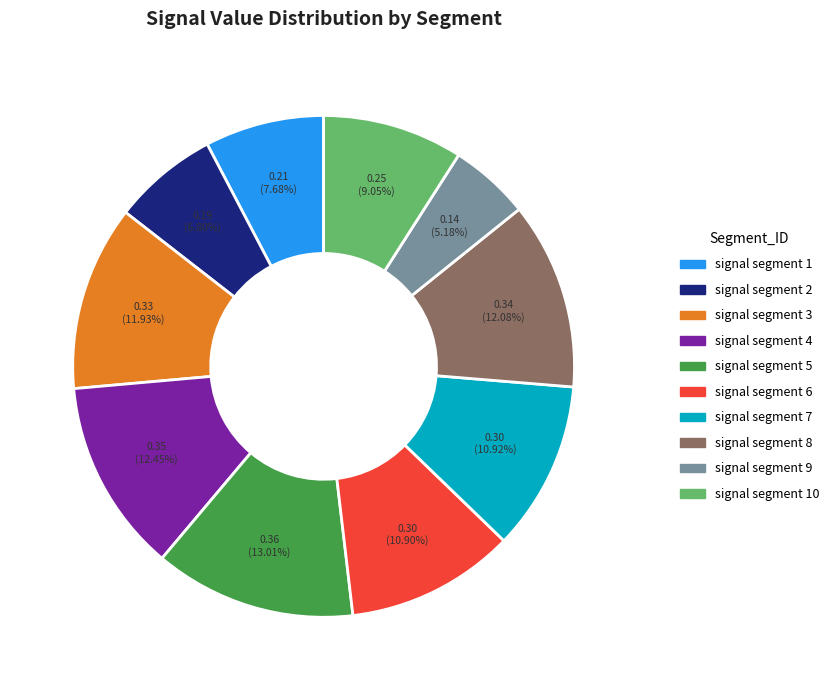

To the nearest percent, what is the average slice percentage?

10%